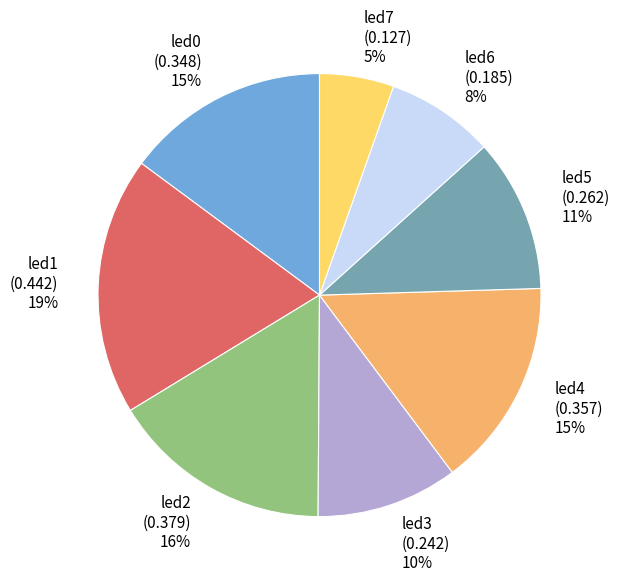

Combined, do led6 and led4 account for over 50%?

No